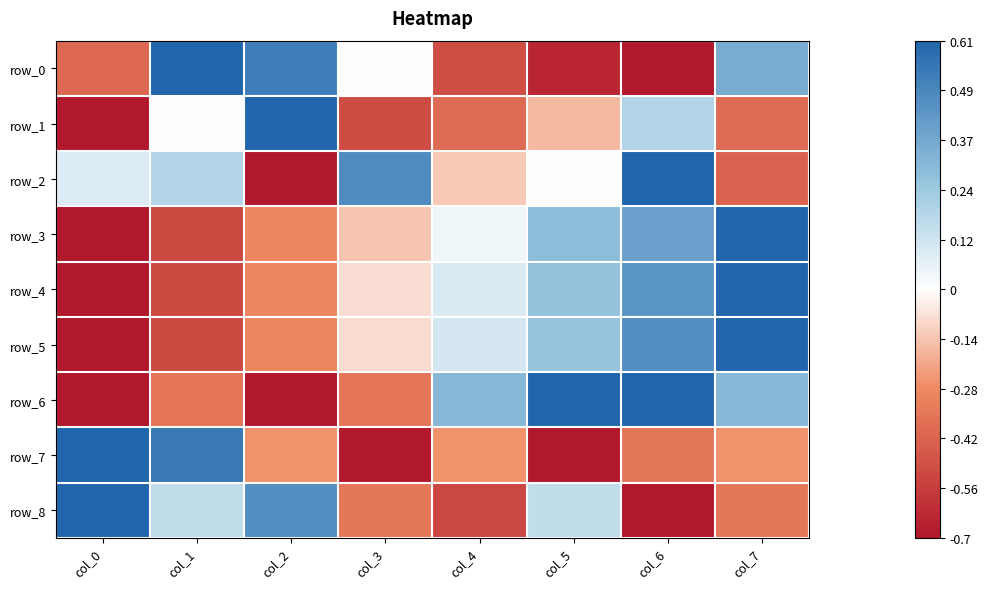

Between col_3 and col_1, which is larger?

col_1